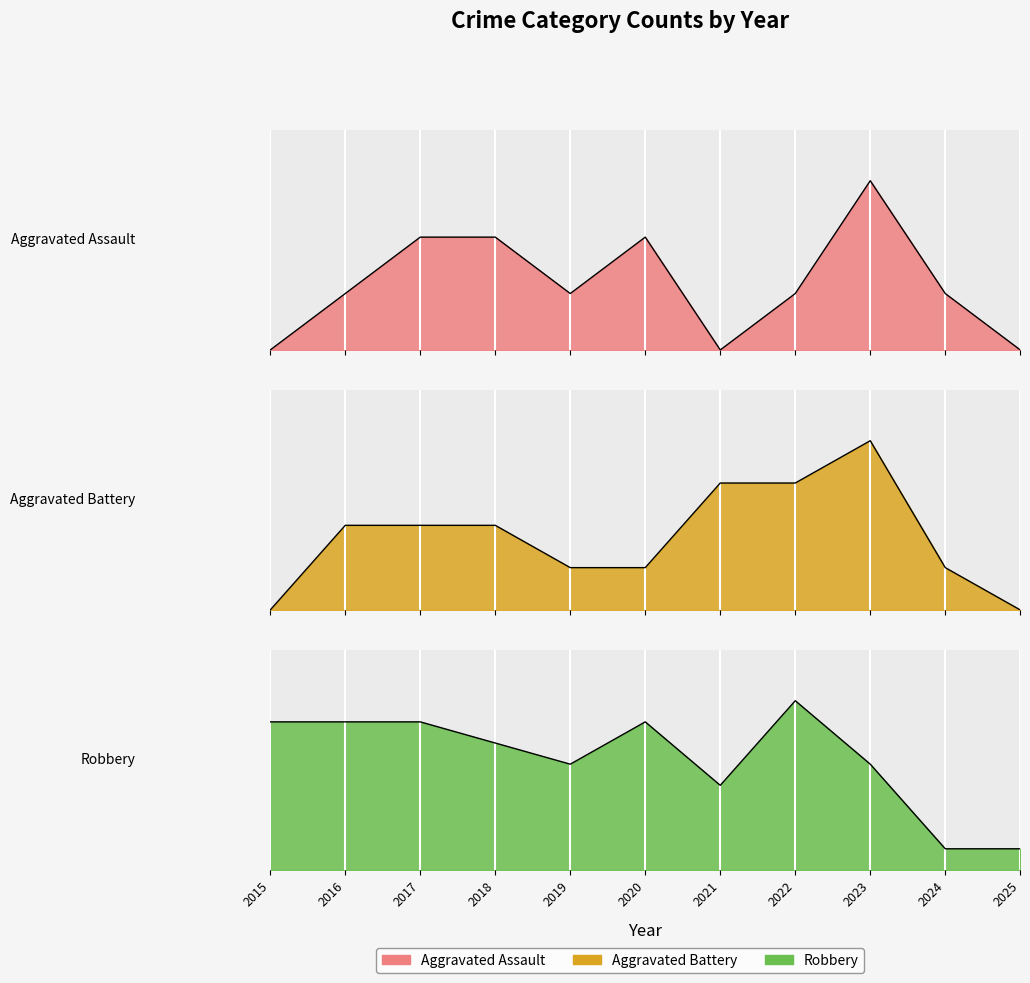

The Robbery series shows 4 at 2021. True or false?

True